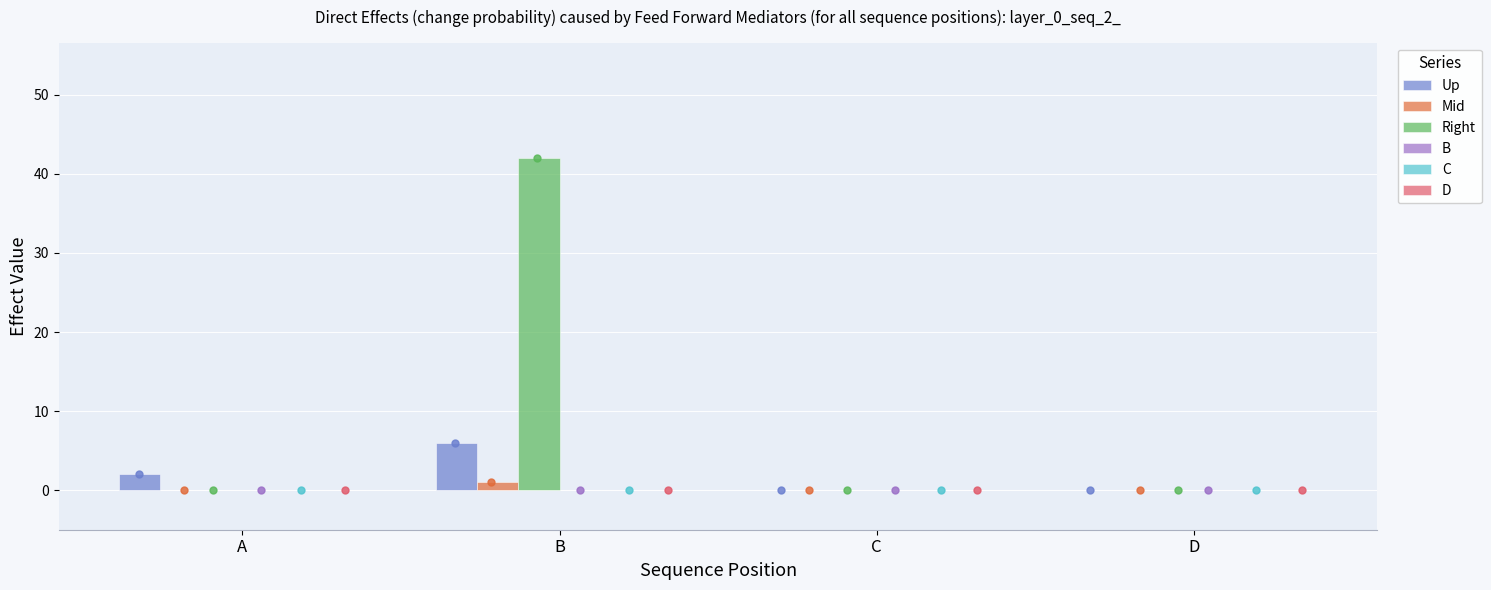

At how many categories does at least one series exceed 26?

1